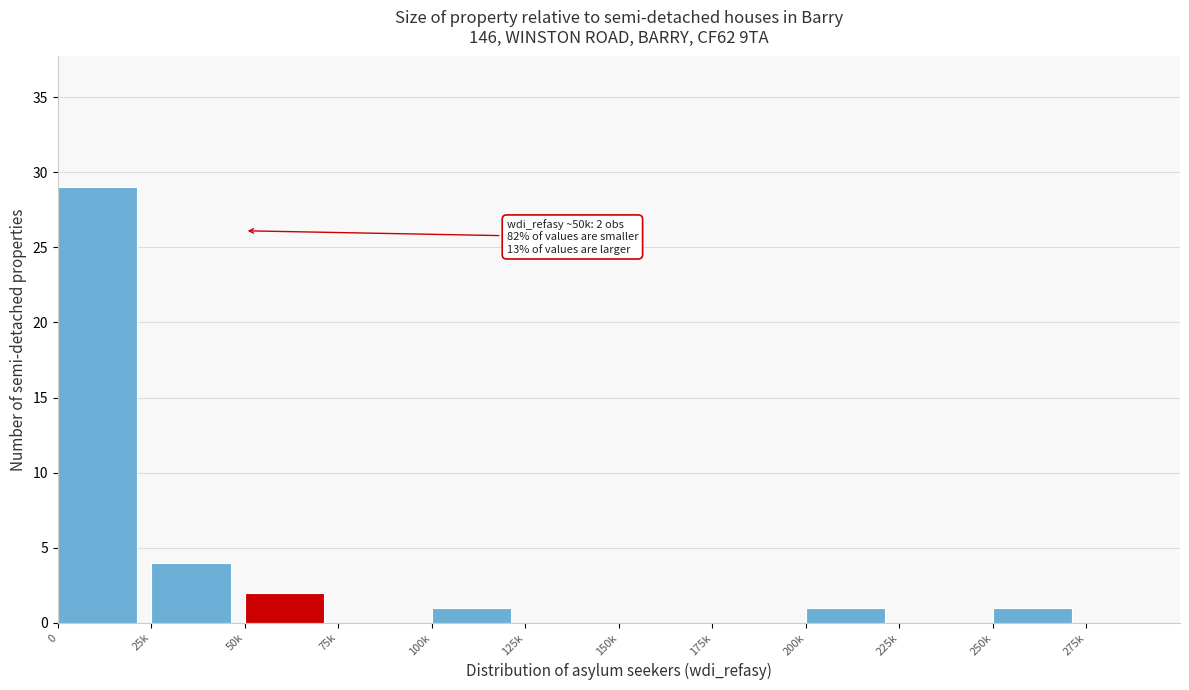

Reading right to left, what are all the values shown in this chart?

275k=0	250k=1	225k=0	200k=1	175k=0	150k=0	125k=0	100k=1	75k=0	50k=2	25k=4	0=29